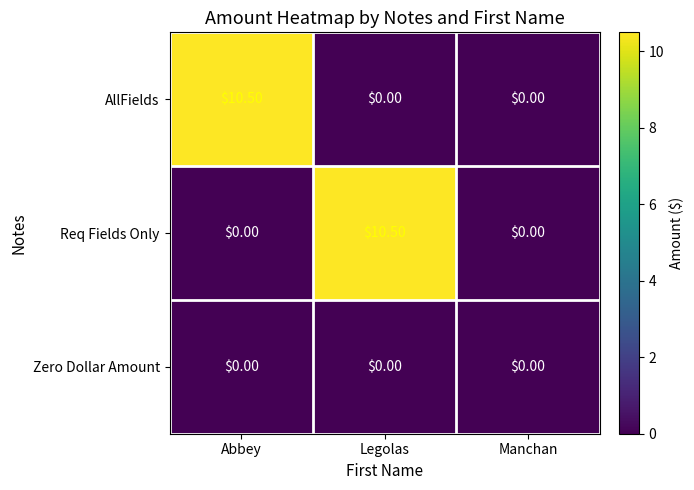

Between Abbey and Manchan, which series saw the biggest shift?

AllFields